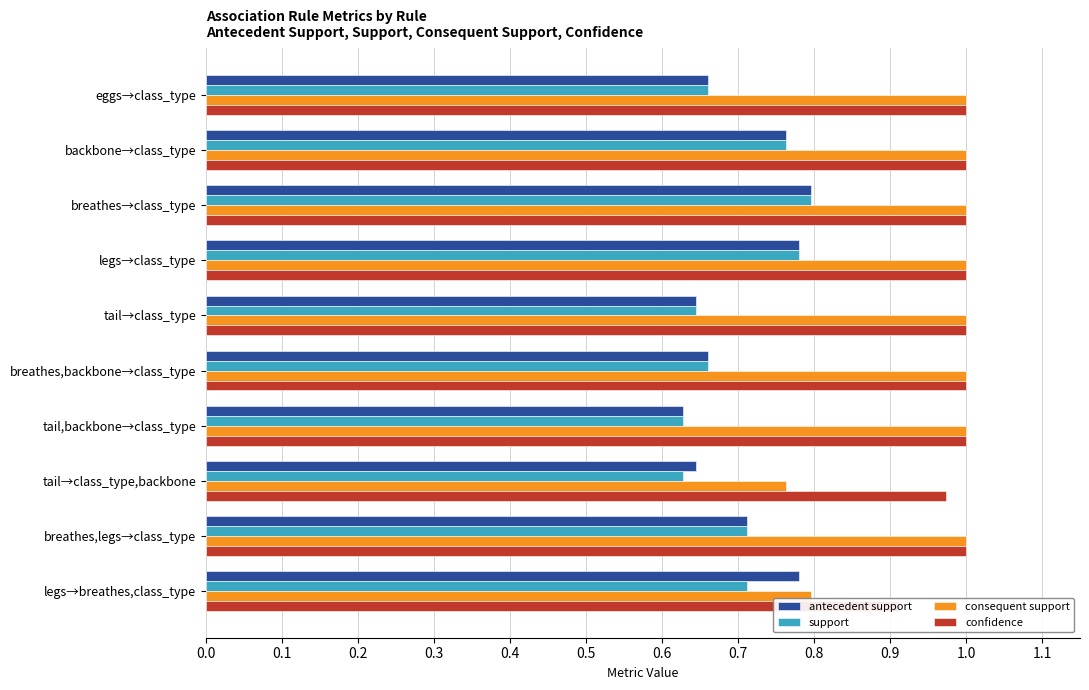

Between 0.4 and 0.8, which series saw the biggest shift?

consequent support